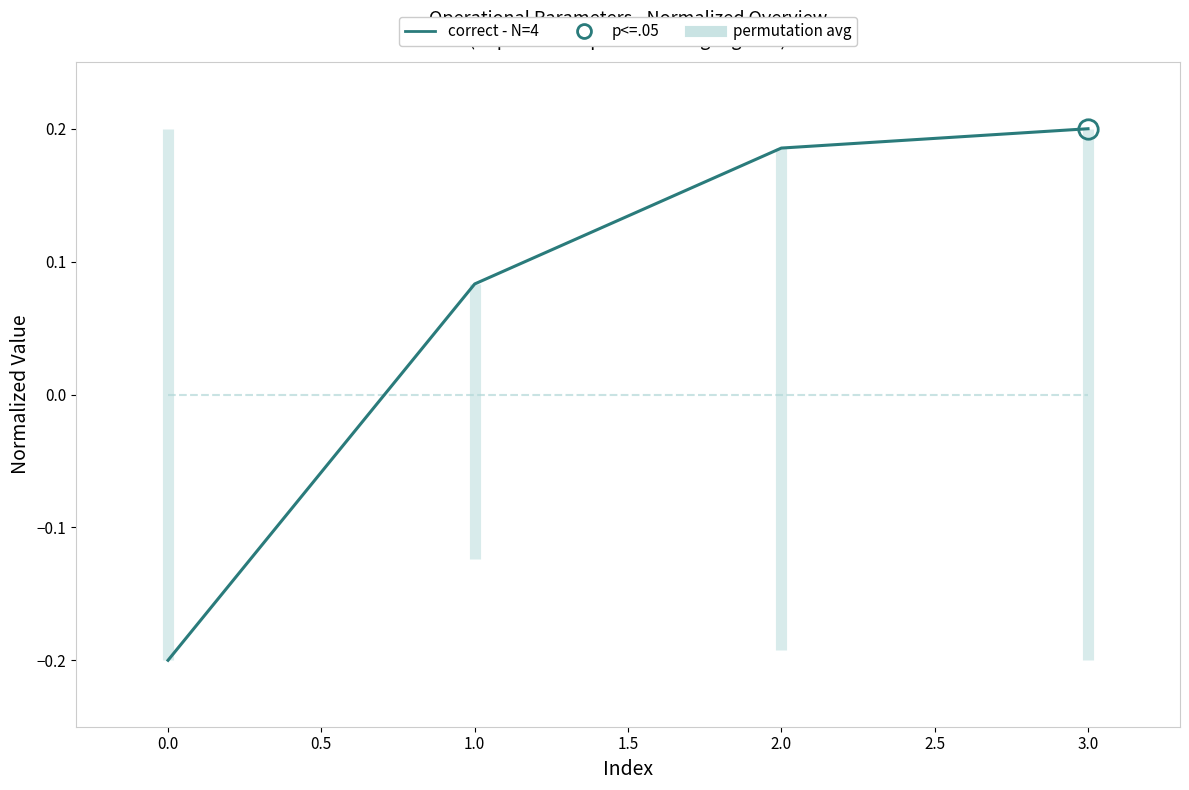

What is the difference between the maximum and minimum values in the correct - N=4 series?

0.4